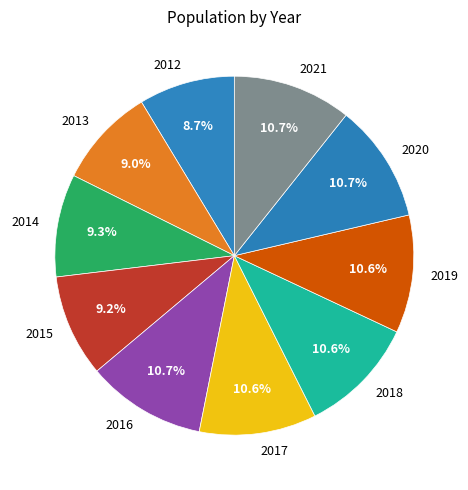

What is the ratio of the value at 2014 to the value at 2017?

0.9